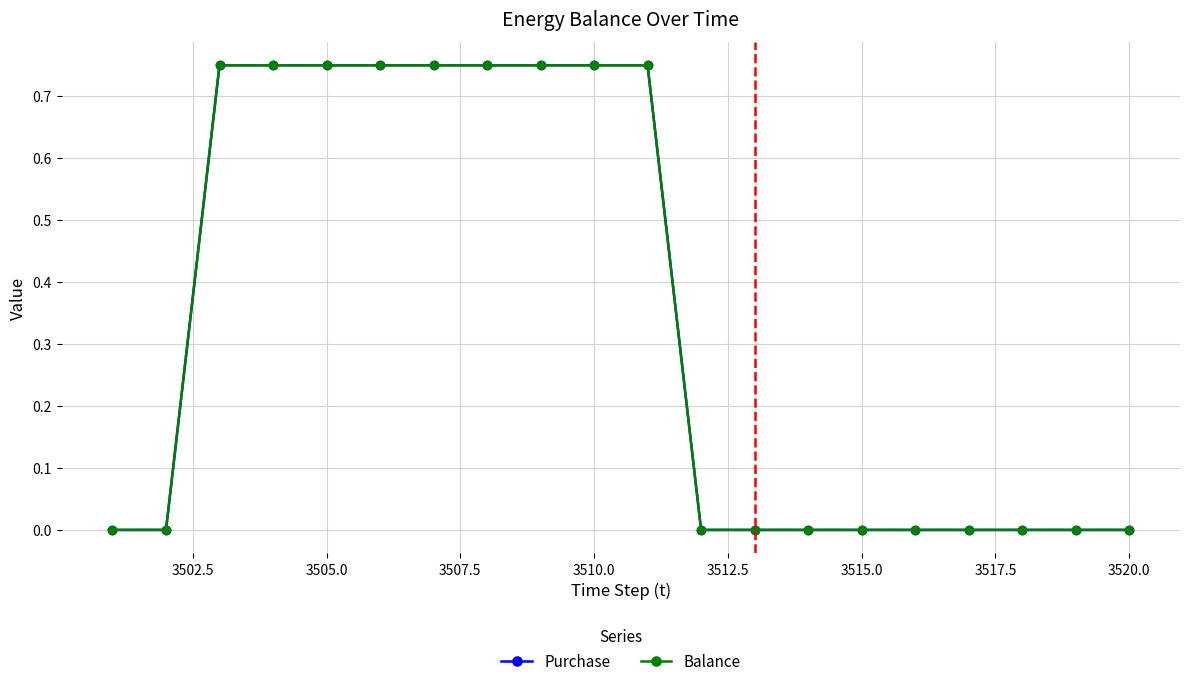

Is this an area chart (filled region under the line)?

No